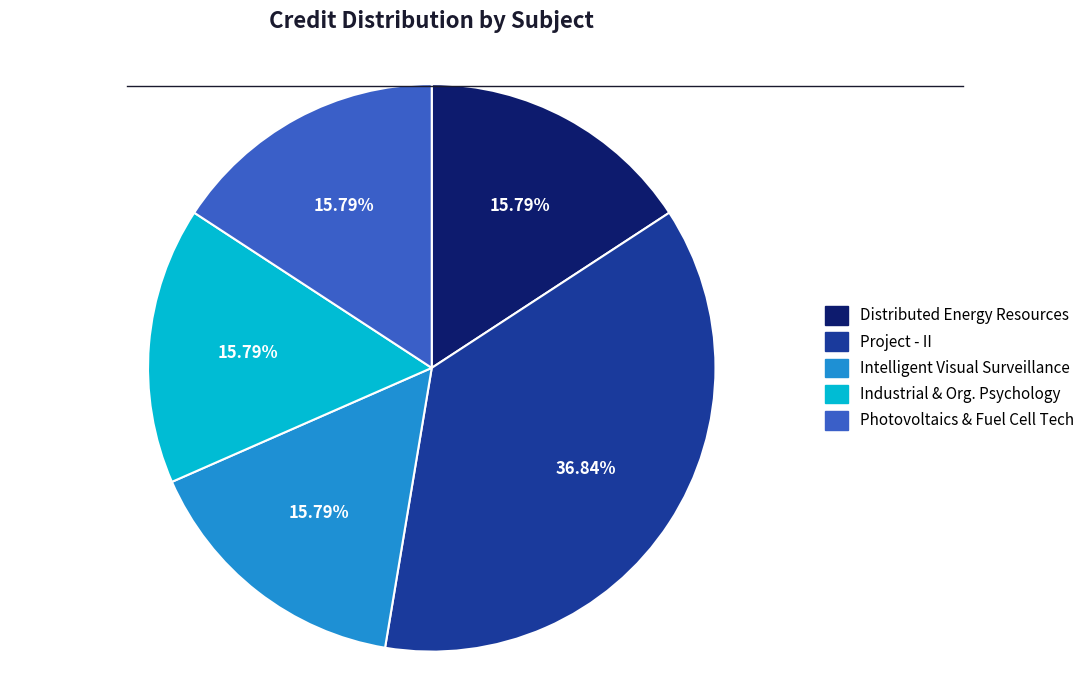

To the nearest percent, what is the average slice percentage?

20%